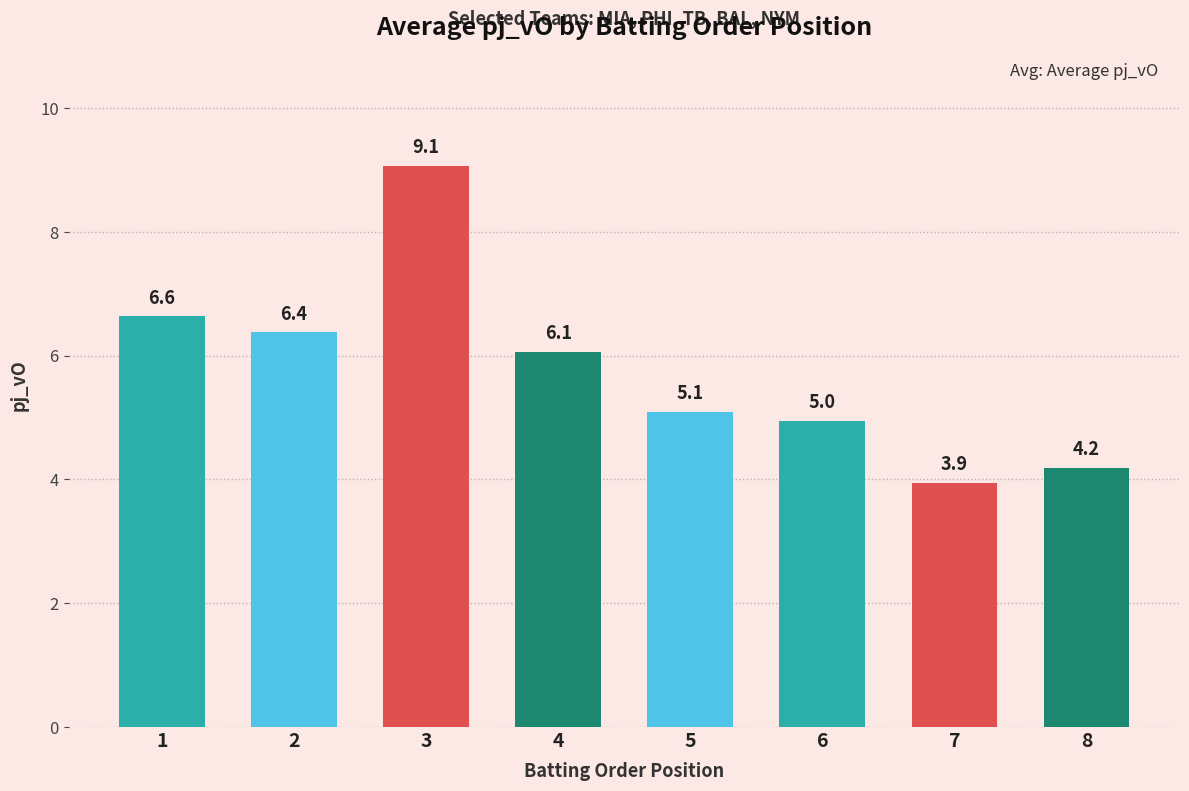

At which category does the chart reach its minimum across all series?

7